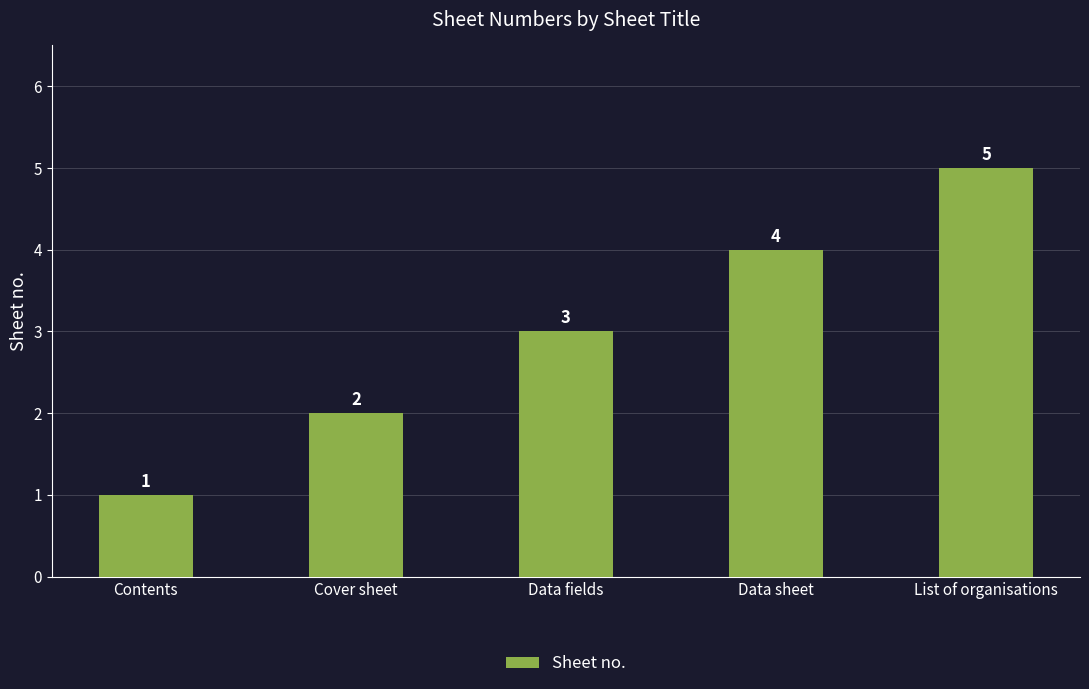

Approximately how many times larger is the value at List of organisations compared to Data fields?

1.7